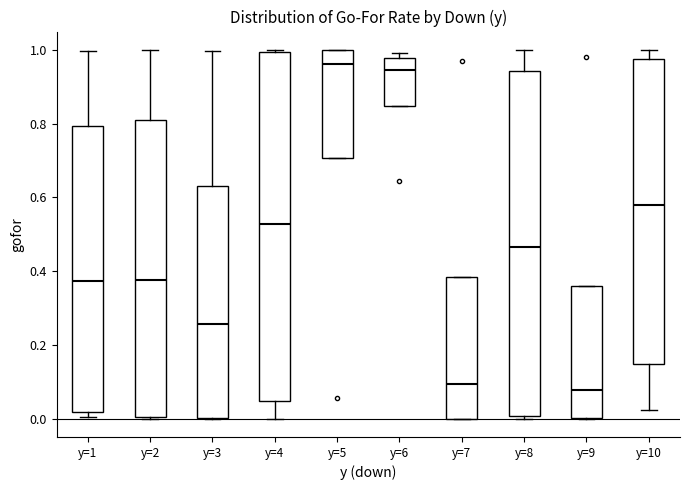

Where is the upper edge of the box for y=2 on the y-axis? The values are not printed on the chart, so give them approximately, as read against the axis.

0.80